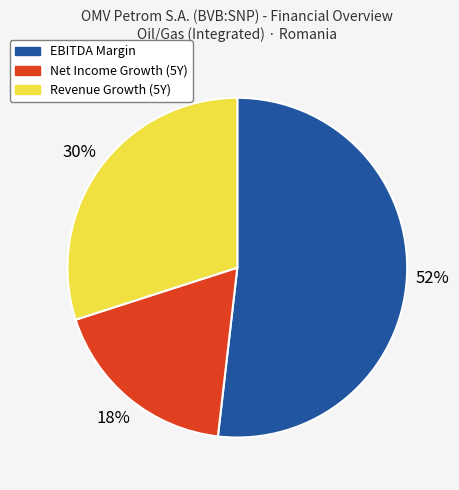

How many slices are in this pie chart?

3